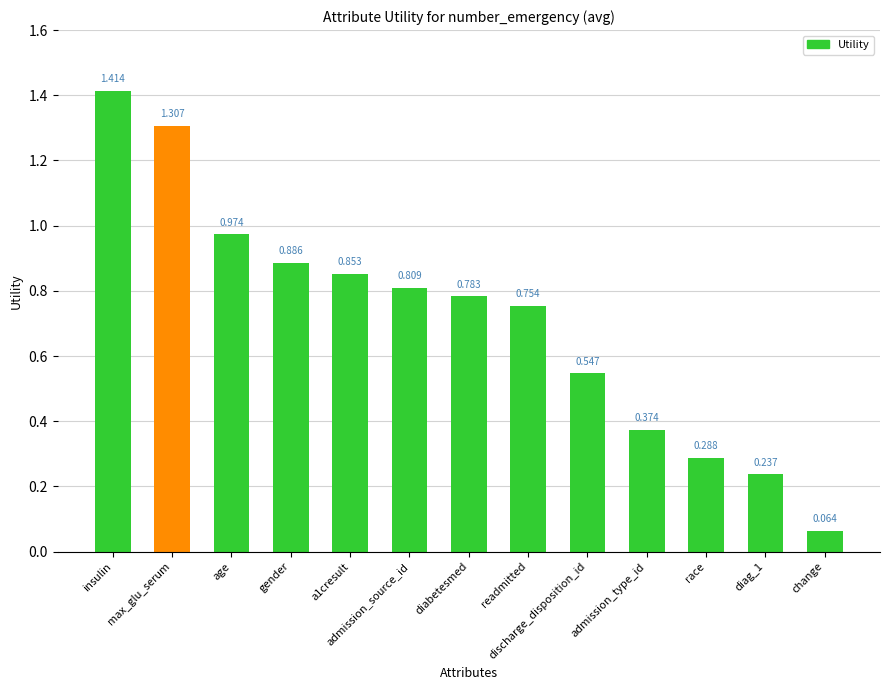

Rank the categories by value from highest to lowest.

insulin, max_glu_serum, age, gender, a1cresult, admission_source_id, diabetesmed, readmitted, discharge_disposition_id, admission_type_id, race, diag_1, change